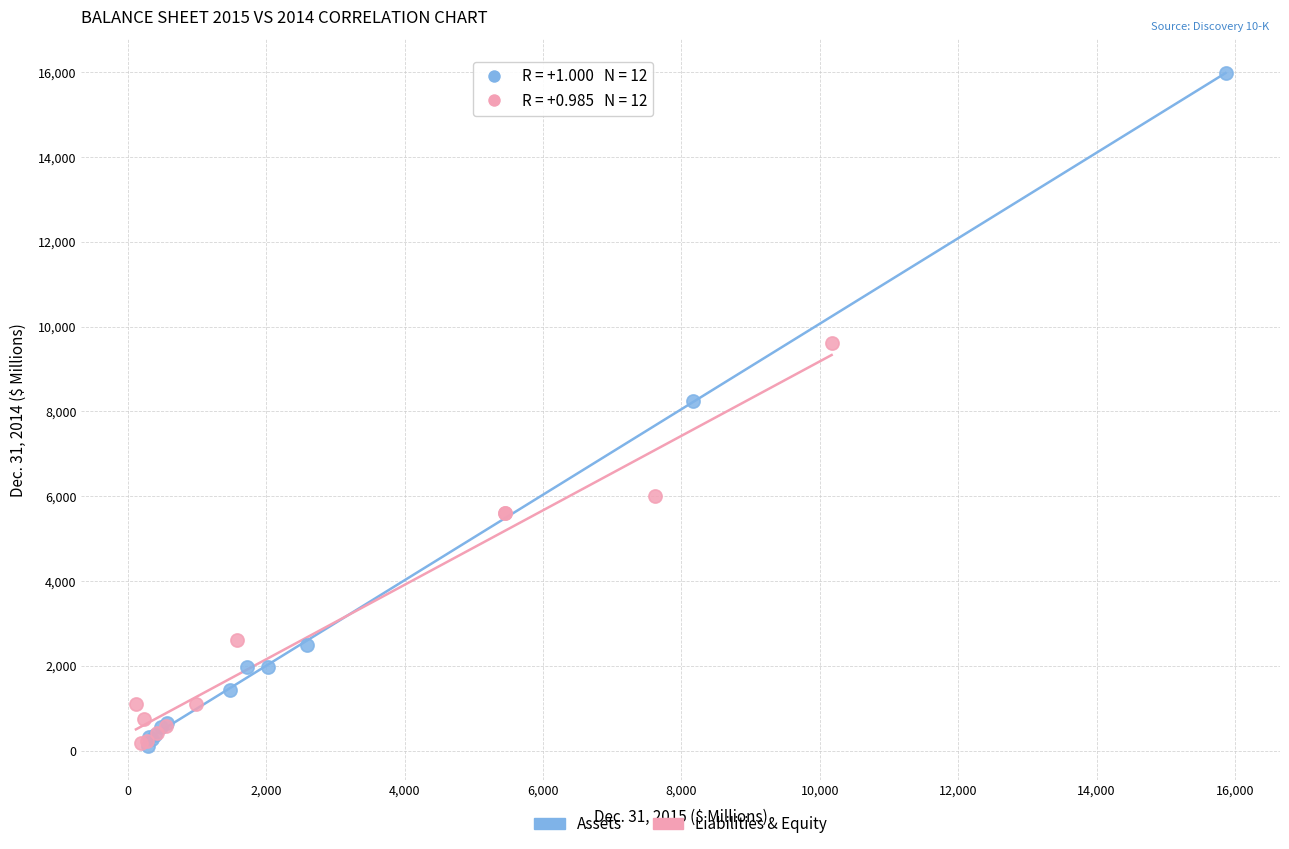

Which series has the widest spread of Y values?

Assets